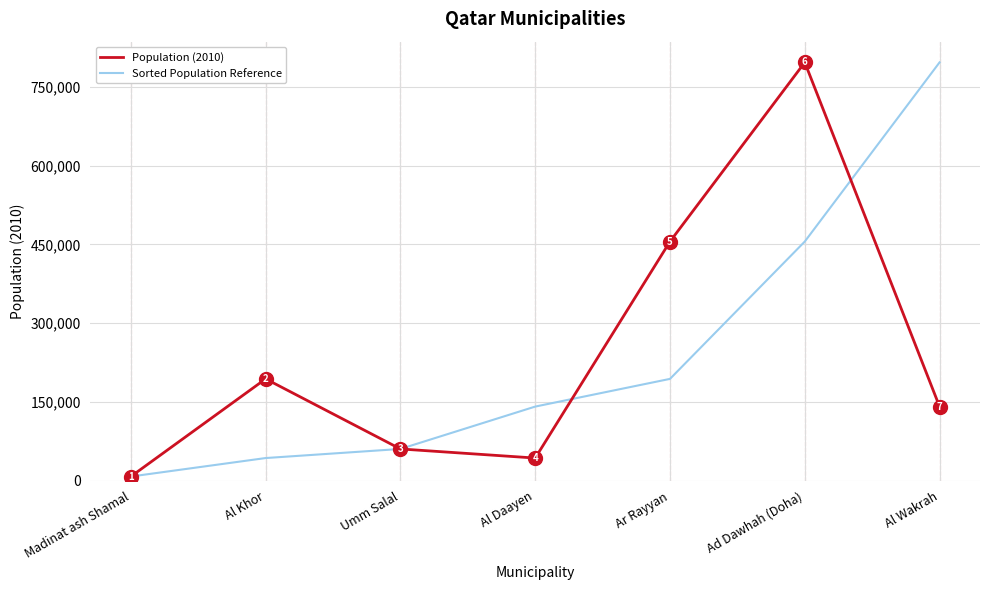

The value of Sorted Population Reference at Umm Salal is 30655. True or false?

False